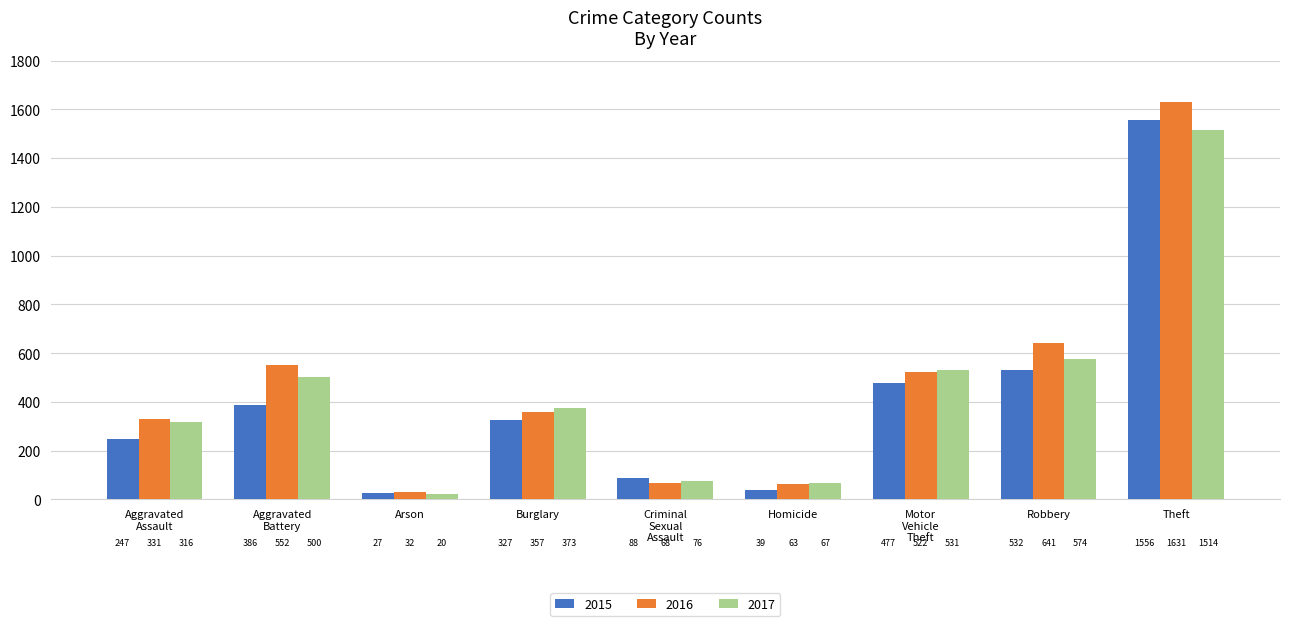

List the series in order of their peak value, highest first.

2016, 2015, 2017